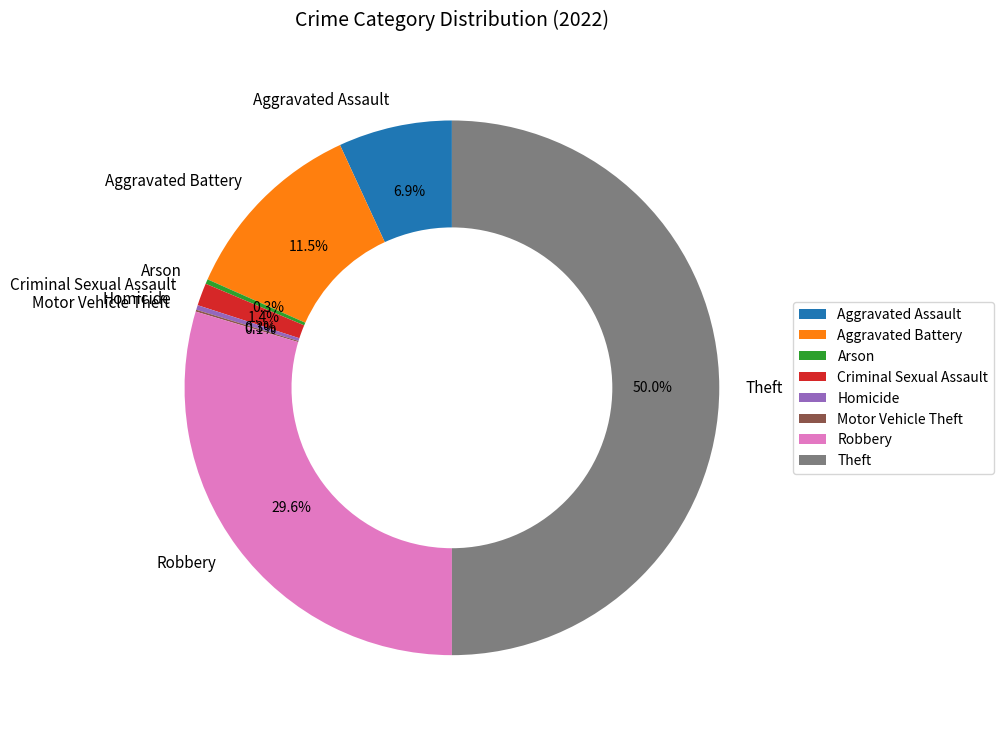

Combined, do Theft and Aggravated Assault account for over 50%?

Yes